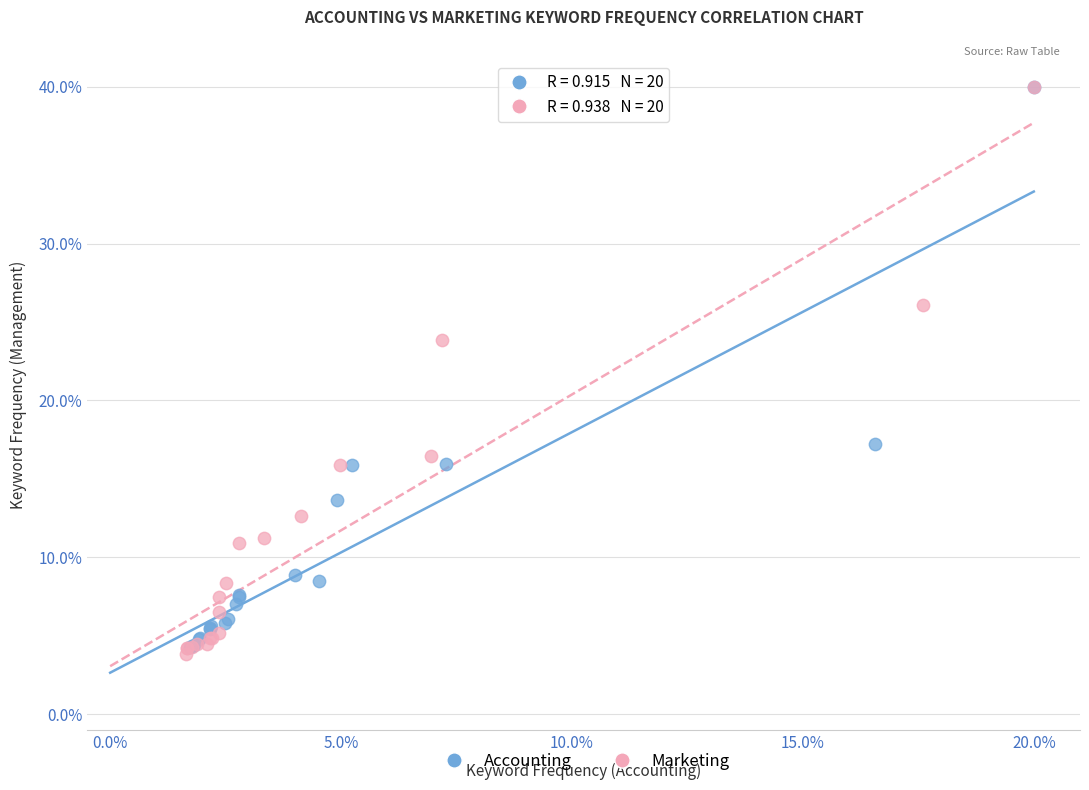

Which series has the largest Y range (max minus min)?

Marketing